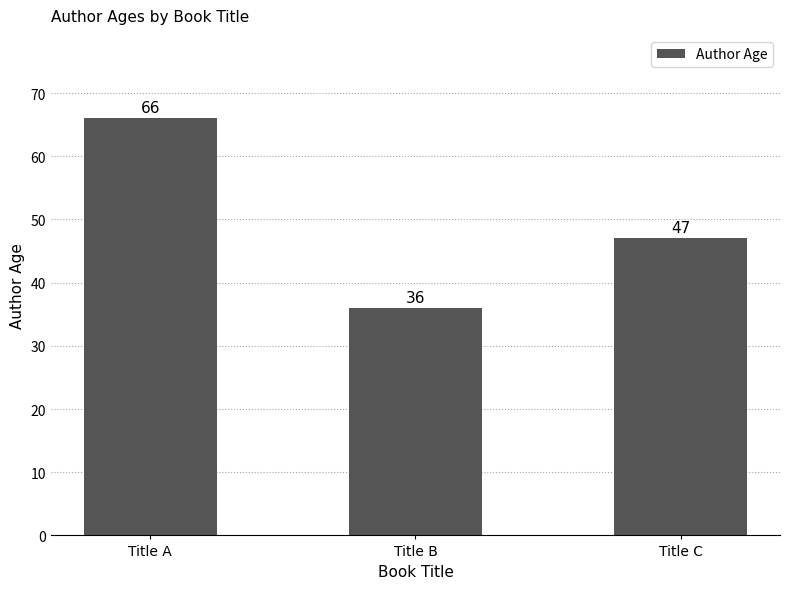

At which category does the chart reach its peak across all series?

Title A